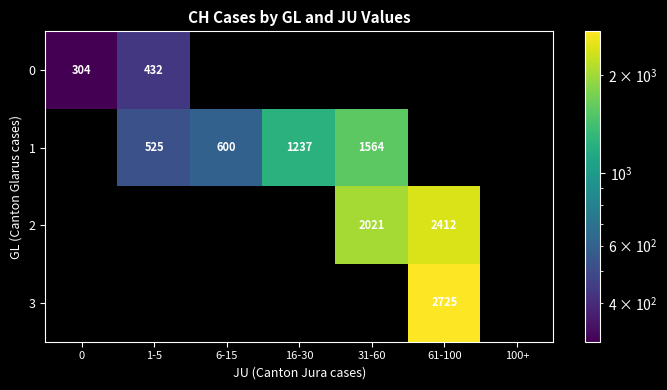

The 2 series shows 2412 at 61-100. True or false?

True